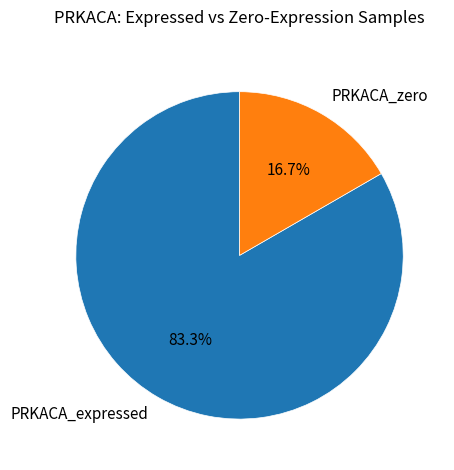

Which has a higher value, PRKACA_expressed or PRKACA_zero?

PRKACA_expressed